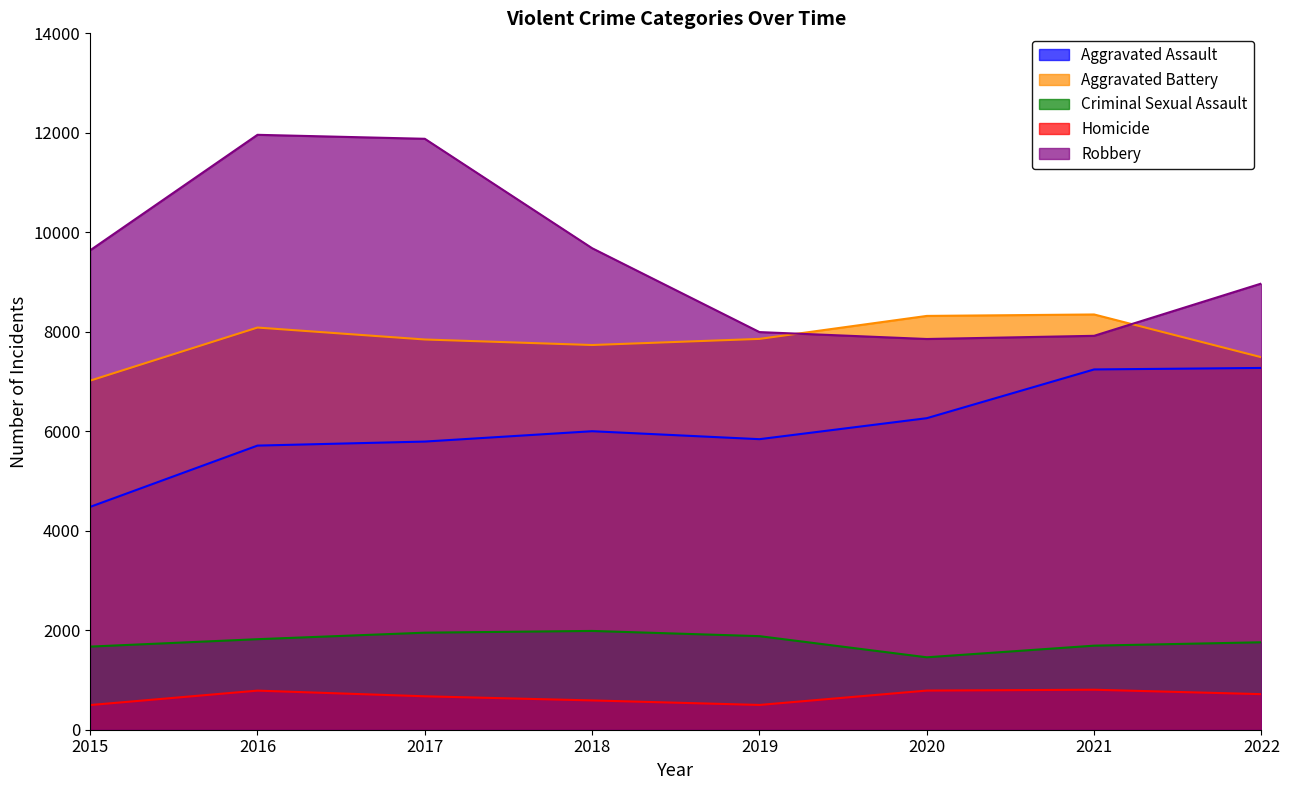

In Aggravated Assault, how many points are lower than both neighbors (excluding endpoints)?

1